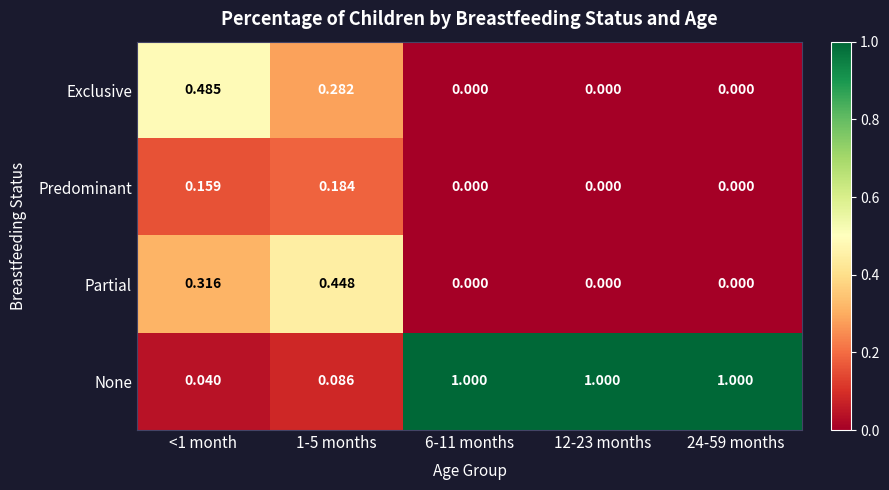

How many categories are shown in the chart?

5